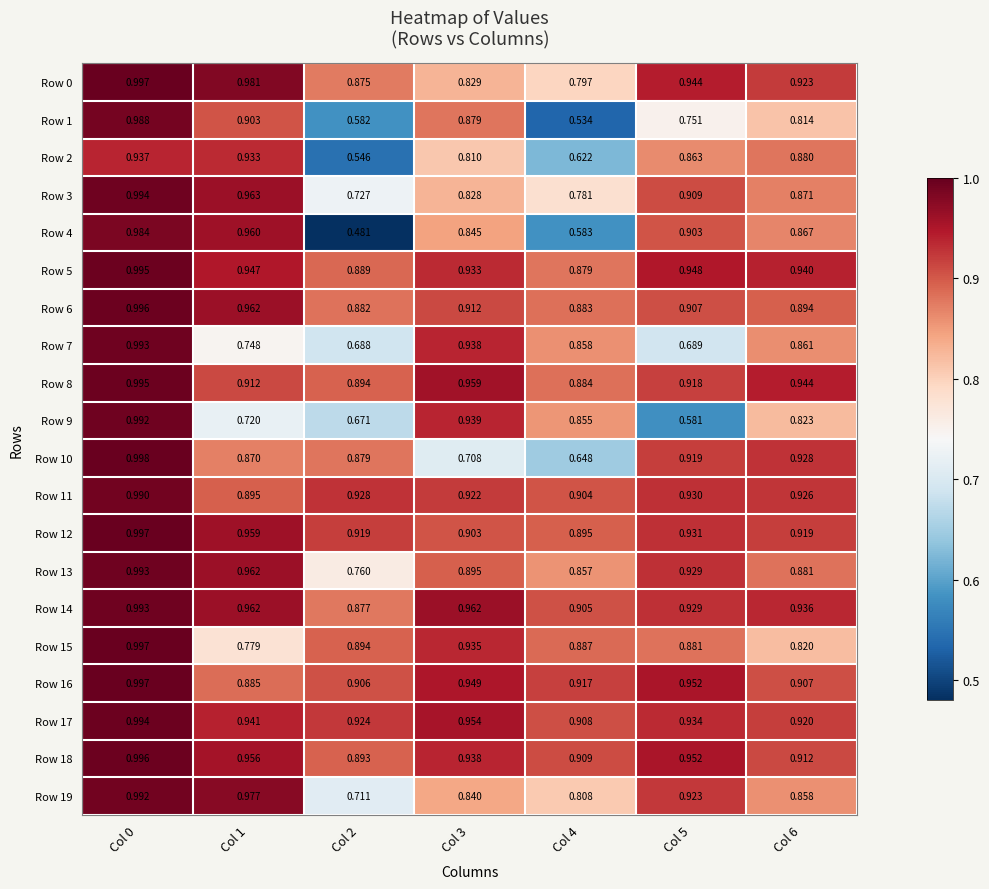

At how many categories does at least one series exceed 0?

7